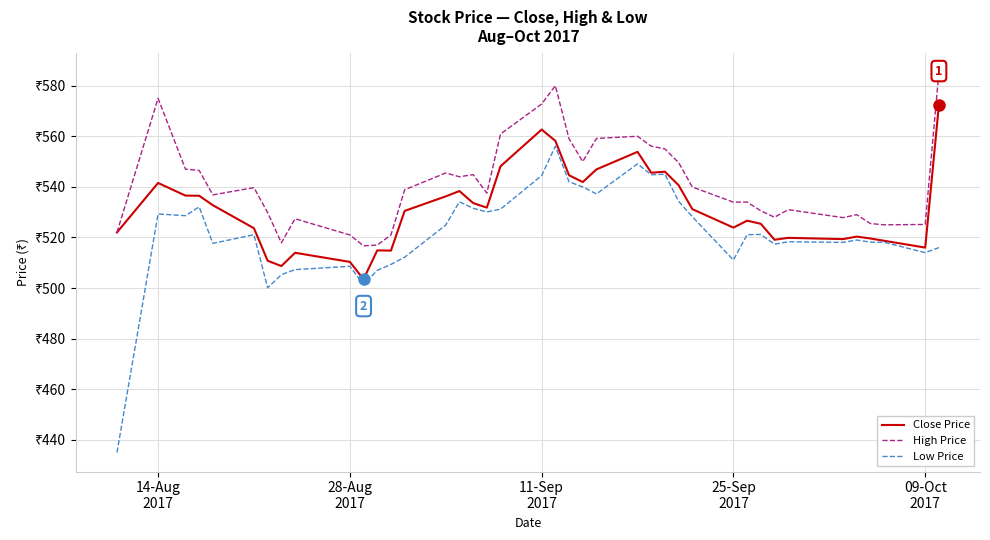

Is this an area chart (filled region under the line)?

No